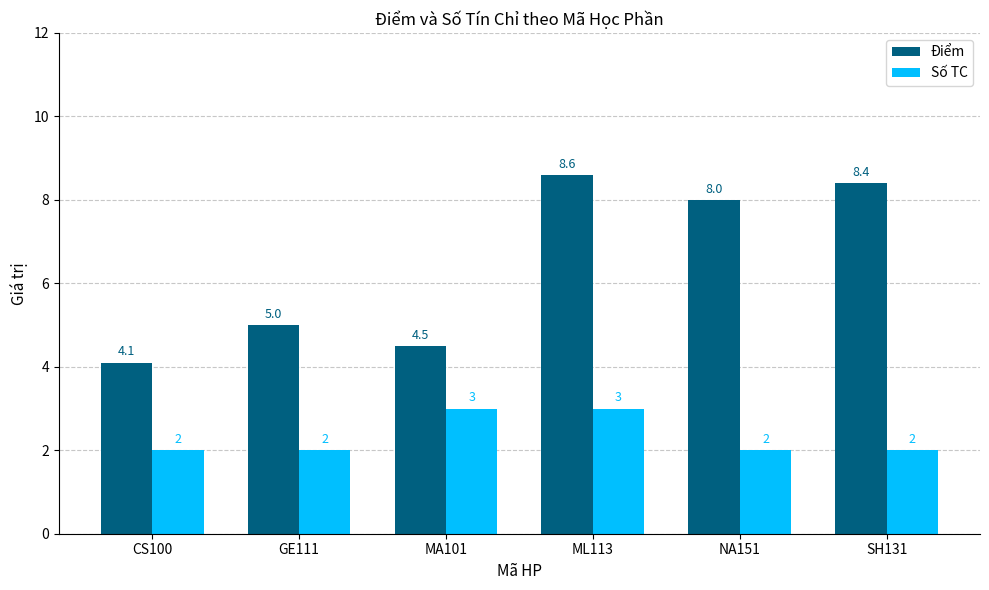

Between CS100 and ML113, which series saw the biggest shift?

Điểm